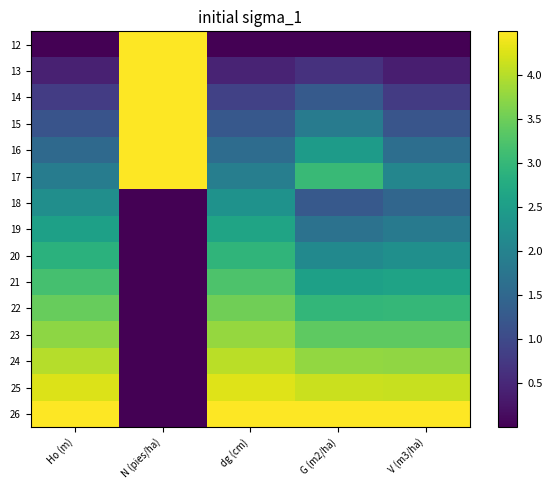

Reading right to left, list all the values displayed in this chart.

12: V (m3/ha)=0.0	G (m2/ha)=0.0	dg (cm)=0.0	N (pies/ha)=4.5	Ho (m)=0.0
13: V (m3/ha)=0.4	G (m2/ha)=0.6	dg (cm)=0.4	N (pies/ha)=4.5	Ho (m)=0.4
14: V (m3/ha)=0.8	G (m2/ha)=1.3	dg (cm)=0.9	N (pies/ha)=4.5	Ho (m)=0.8
15: V (m3/ha)=1.2	G (m2/ha)=1.9	dg (cm)=1.2	N (pies/ha)=4.5	Ho (m)=1.2
16: V (m3/ha)=1.6	G (m2/ha)=2.5	dg (cm)=1.6	N (pies/ha)=4.5	Ho (m)=1.5
17: V (m3/ha)=2.1	G (m2/ha)=3.0	dg (cm)=1.9	N (pies/ha)=4.5	Ho (m)=1.9
18: V (m3/ha)=1.5	G (m2/ha)=1.3	dg (cm)=2.3	N (pies/ha)=0.0	Ho (m)=2.2
19: V (m3/ha)=1.9	G (m2/ha)=1.7	dg (cm)=2.6	N (pies/ha)=0.0	Ho (m)=2.6
20: V (m3/ha)=2.2	G (m2/ha)=2.1	dg (cm)=2.9	N (pies/ha)=0.0	Ho (m)=2.9
21: V (m3/ha)=2.6	G (m2/ha)=2.6	dg (cm)=3.2	N (pies/ha)=0.0	Ho (m)=3.2
22: V (m3/ha)=3.0	G (m2/ha)=3.0	dg (cm)=3.5	N (pies/ha)=0.0	Ho (m)=3.5
23: V (m3/ha)=3.4	G (m2/ha)=3.4	dg (cm)=3.8	N (pies/ha)=0.0	Ho (m)=3.7
24: V (m3/ha)=3.8	G (m2/ha)=3.8	dg (cm)=4.0	N (pies/ha)=0.0	Ho (m)=4.0
25: V (m3/ha)=4.1	G (m2/ha)=4.1	dg (cm)=4.3	N (pies/ha)=0.0	Ho (m)=4.3
26: V (m3/ha)=4.5	G (m2/ha)=4.5	dg (cm)=4.5	N (pies/ha)=0.0	Ho (m)=4.5